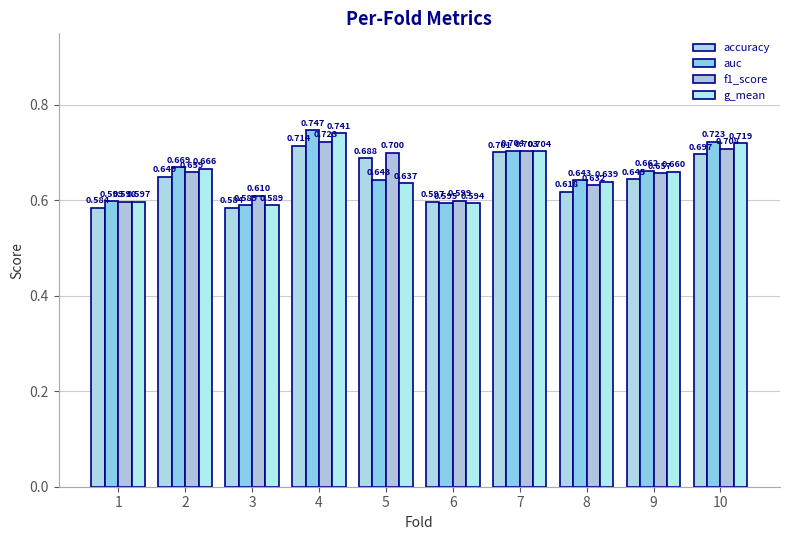

What are all the series names shown in the legend?

accuracy, auc, f1_score, g_mean